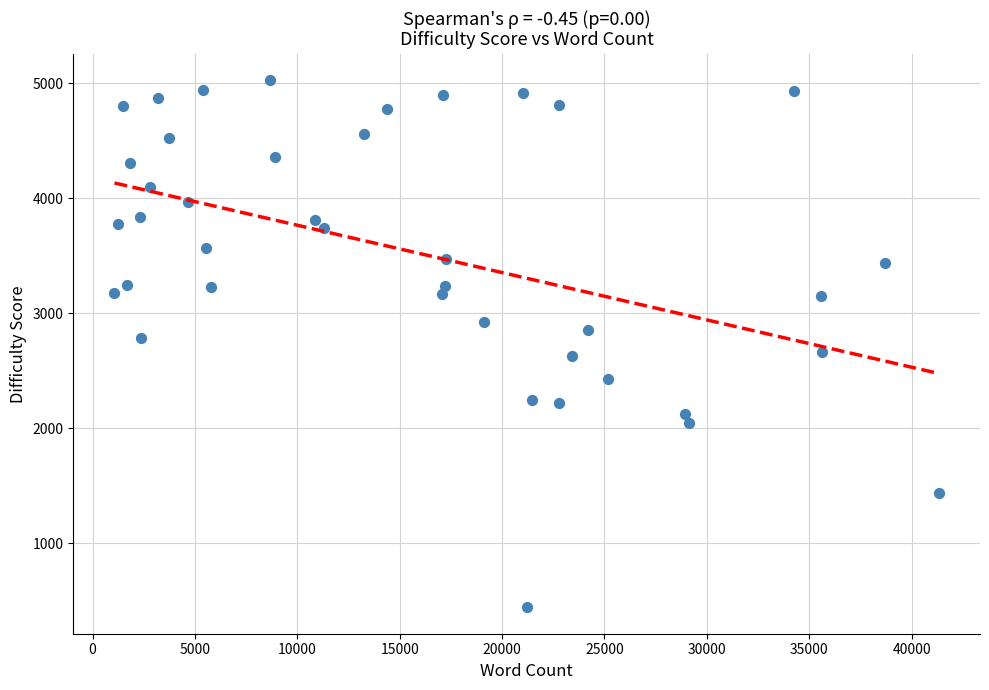

What is the range of X values (max minus min)?

40257.0